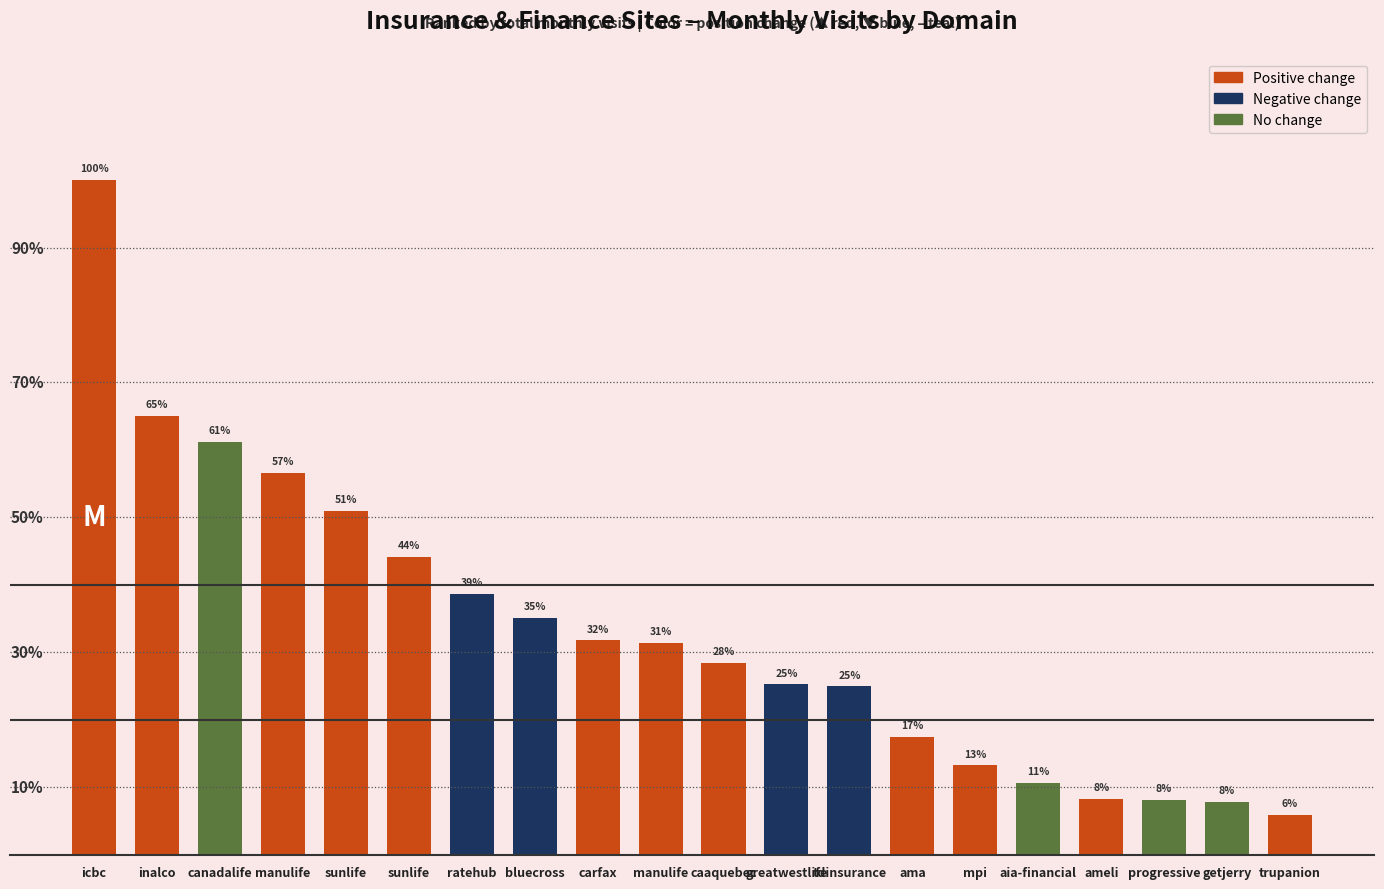

Reading right to left, what are all the values shown in this chart?

trupanion=148854	getjerry=197270	progressive=204650	ameli=208140	aia-financial=268835	mpi=332773	ama=439045	tdinsurance=627069	greatwestlife=634559	caaquebec=715254	manulife=787906	carfax=798359	bluecross=881819	ratehub=970199	sunlife=1108105	sunlife=1280278	manulife=1420596	canadalife=1535541	inalco=1633359	icbc=2510213